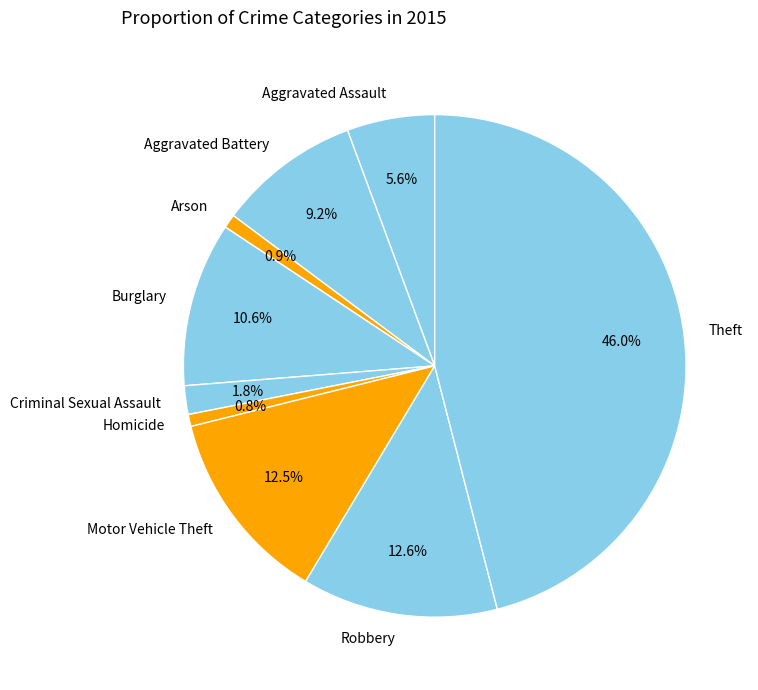

To the nearest percent, what is the combined percentage of Theft and Aggravated Assault?

52%